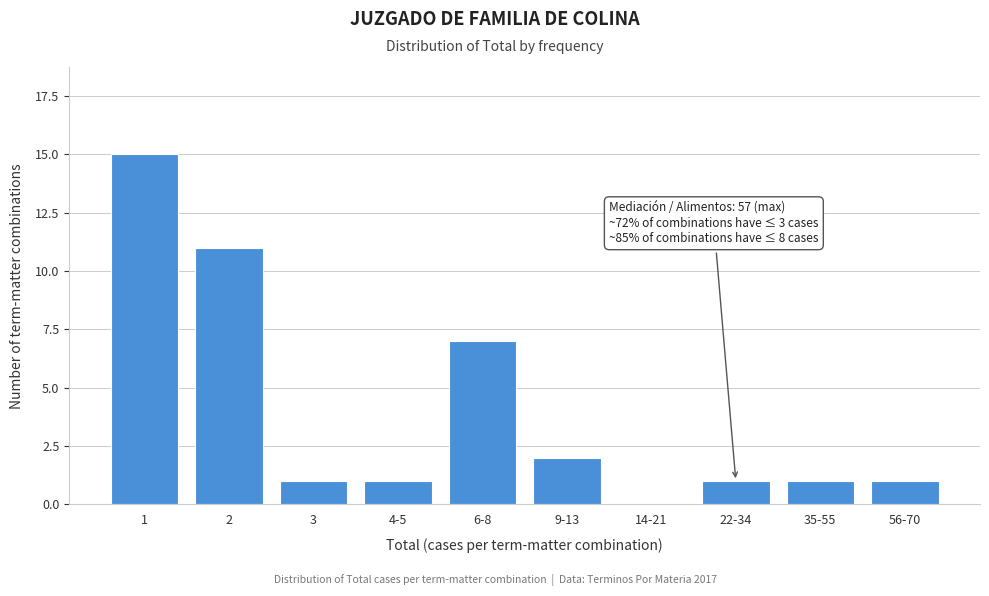

Reading right to left, extract all data points from this chart.

56-70=1	35-55=1	22-34=1	14-21=0	9-13=2	6-8=7	4-5=1	3=1	2=11	1=15